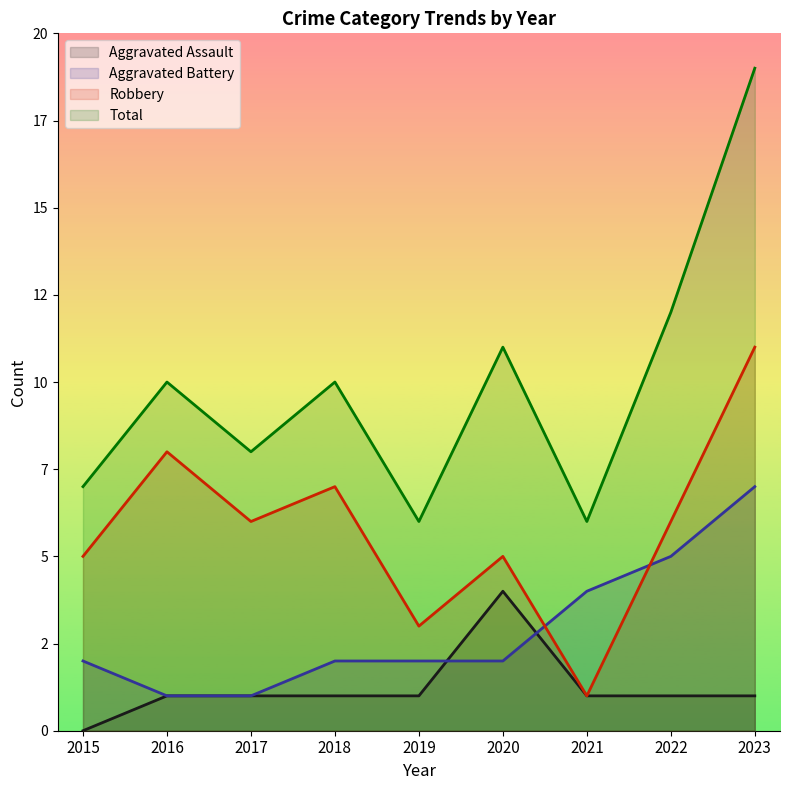

What are all the series names shown in the legend?

Aggravated Assault, Aggravated Battery, Robbery, Total